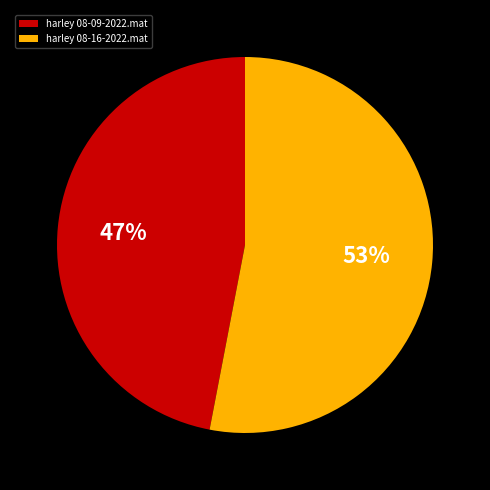

Which slice represents more than half of the pie?

harley 08-16-2022.mat